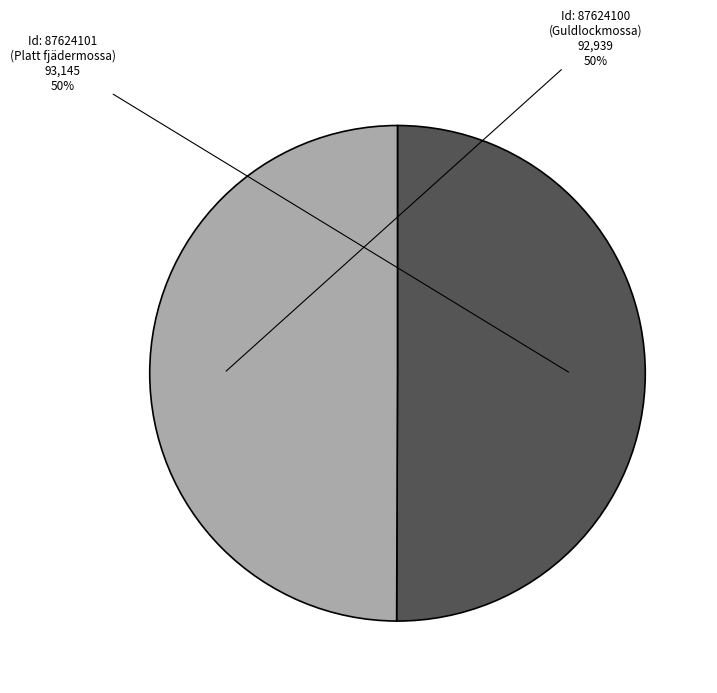

How many segments does this pie chart have?

2